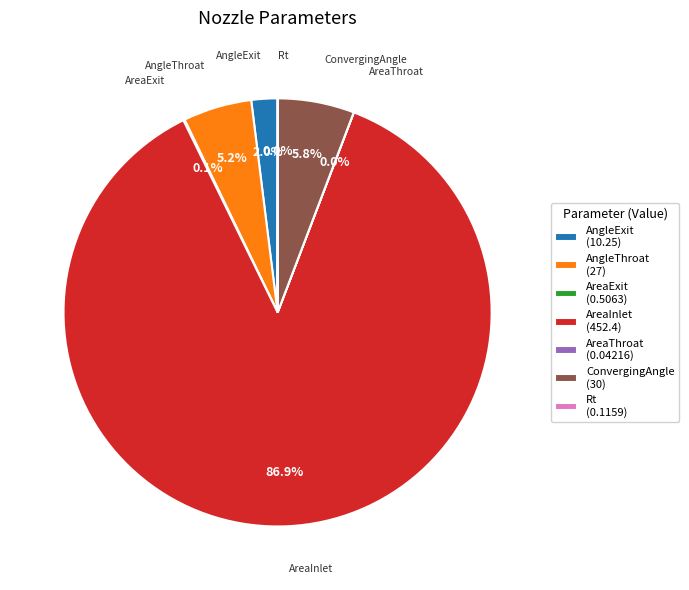

Is it true that AreaInlet is 87% of the pie?

True